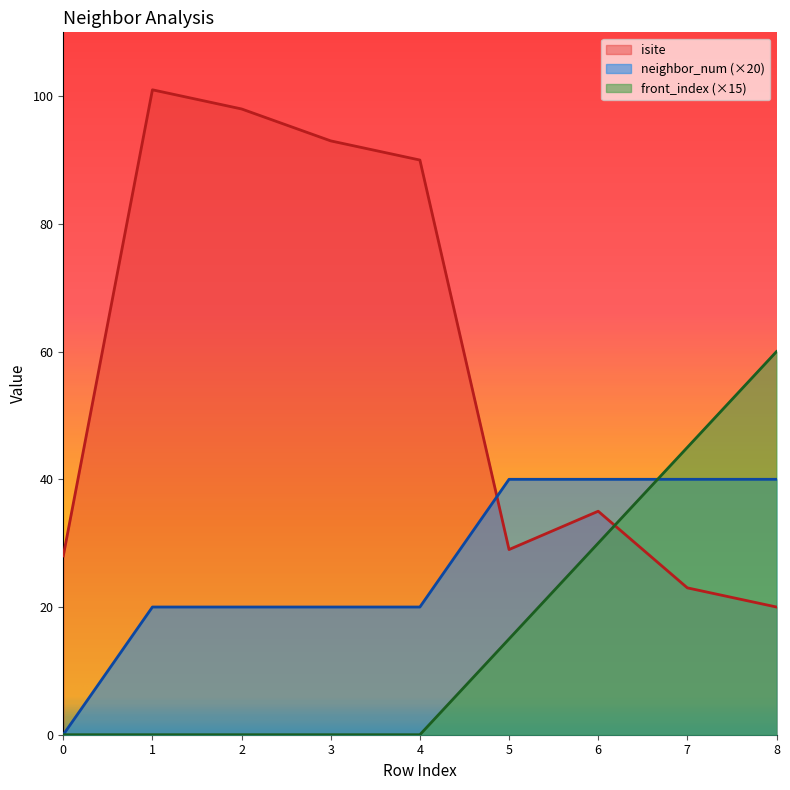

List the series in order of their overall mean, lowest first.

front_index (×15), neighbor_num (×20), isite